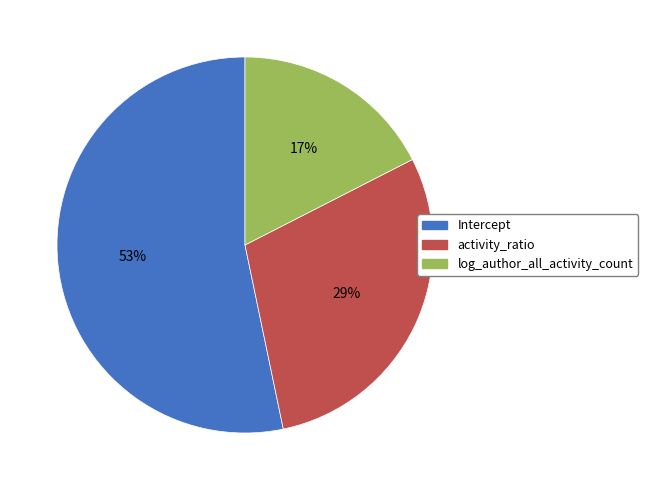

Is it true that Intercept is 53% of the pie?

True